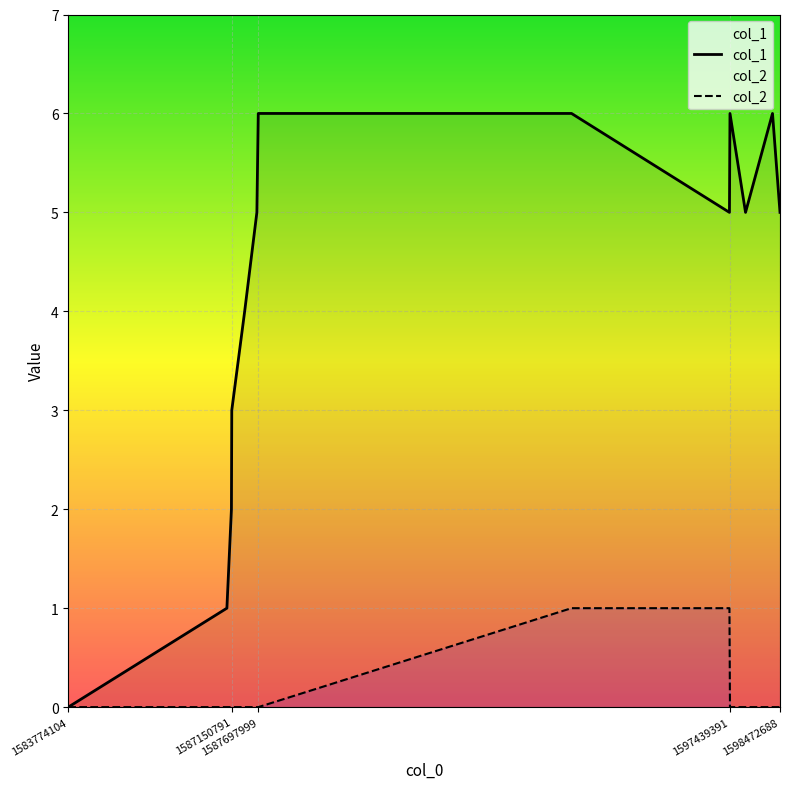

Reading left to right, transcribe all the data shown in this chart.

col_1: 1583774104=0	1587049995=1	1587143710=2	1587150791=3	1587417176=4	1587669247=5	1587697999=6	1594166910=6	1597428589=5	1597439391=6	1597760842=5	1598317851=6	1598472688=5
col_2: 1583774104=0	1587049995=0	1587143710=0	1587150791=0	1587417176=0	1587669247=0	1587697999=0	1594166910=1	1597428589=1	1597439391=0	1597760842=0	1598317851=0	1598472688=0